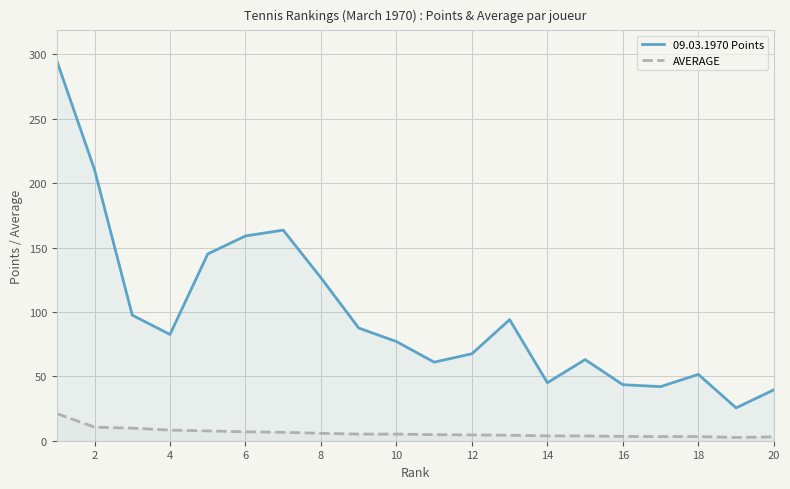

True or false: AVERAGE and 09.03.1970 Points cross at least once.

False